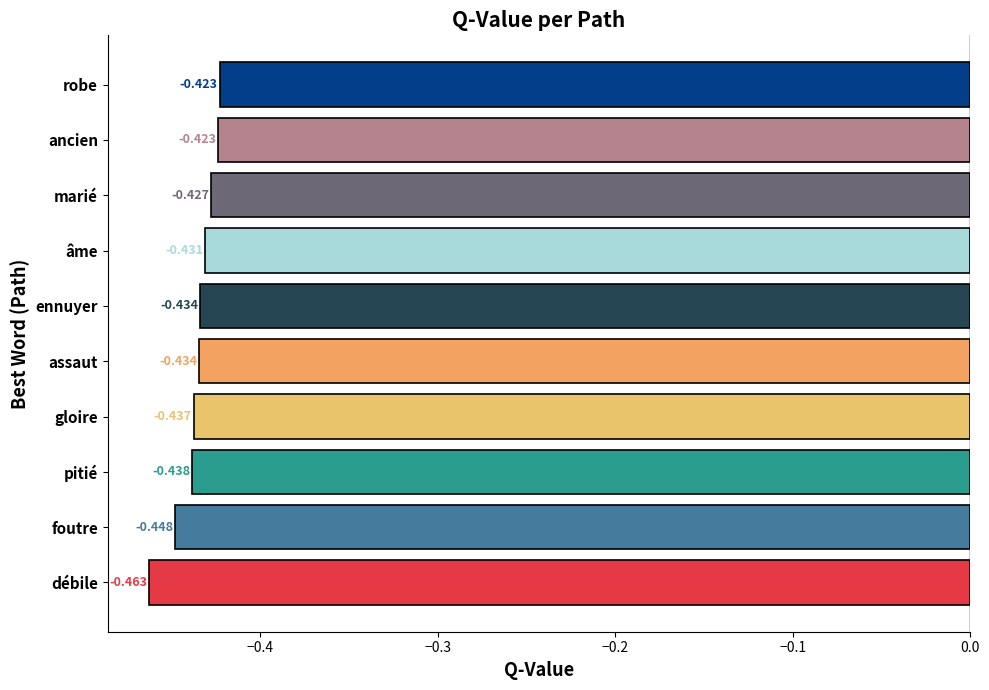

Does the chart contain stacked bars?

No